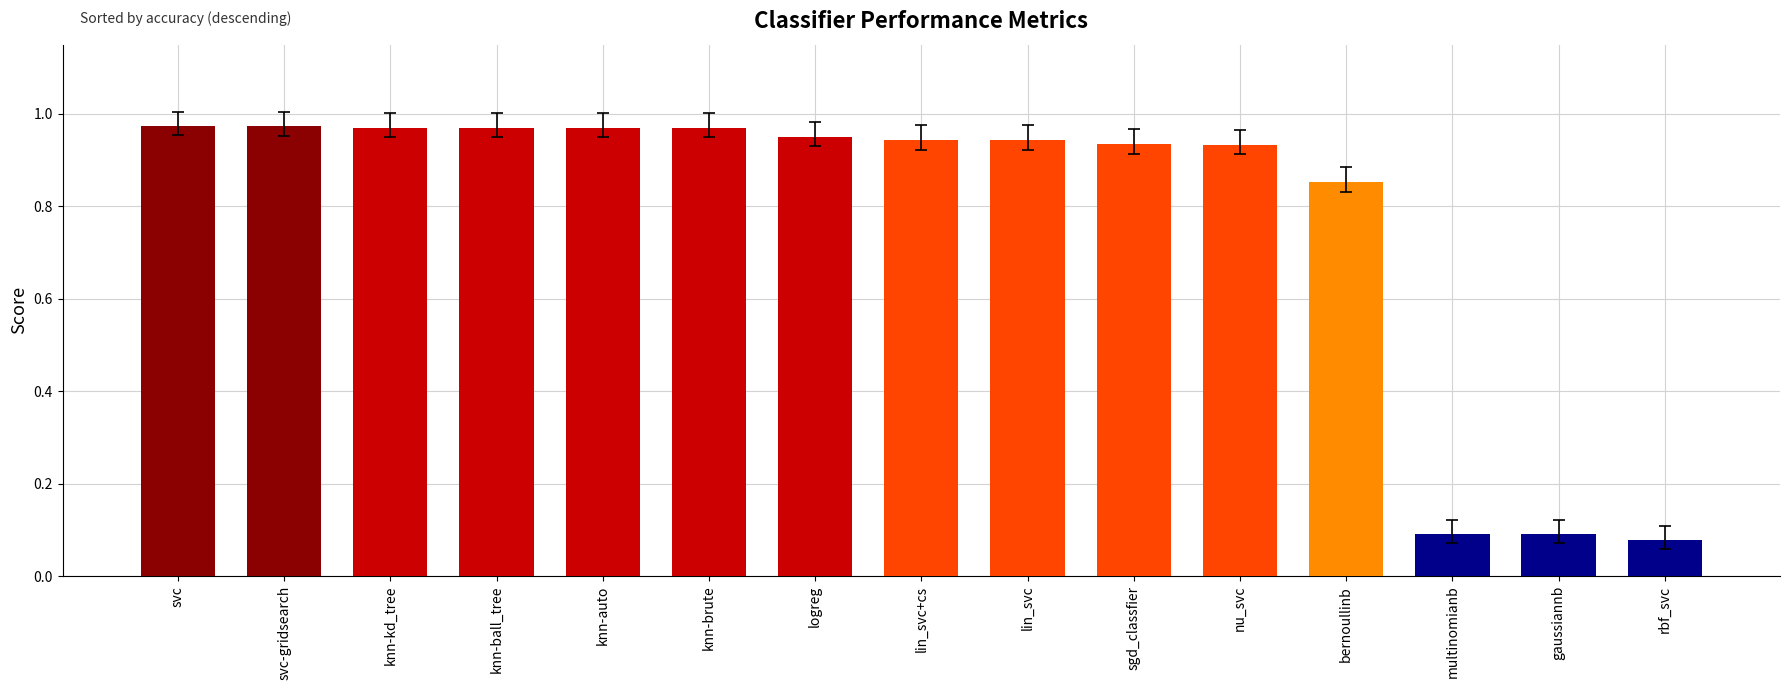

What is the label of the 9th bar from the left?

lin_svc